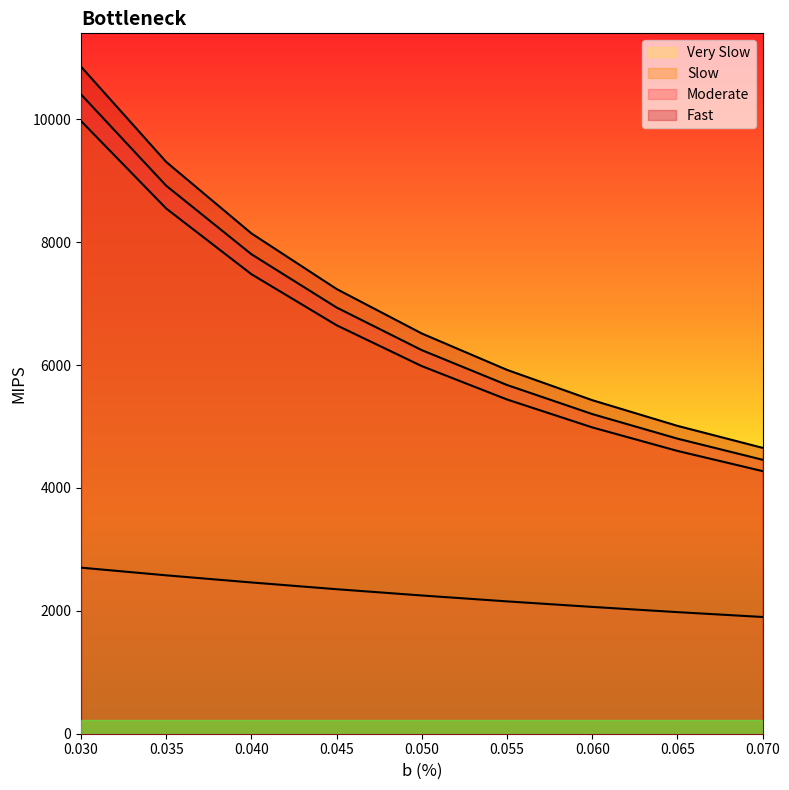

What is the value of the Moderate point at the 4th from the left?

6937